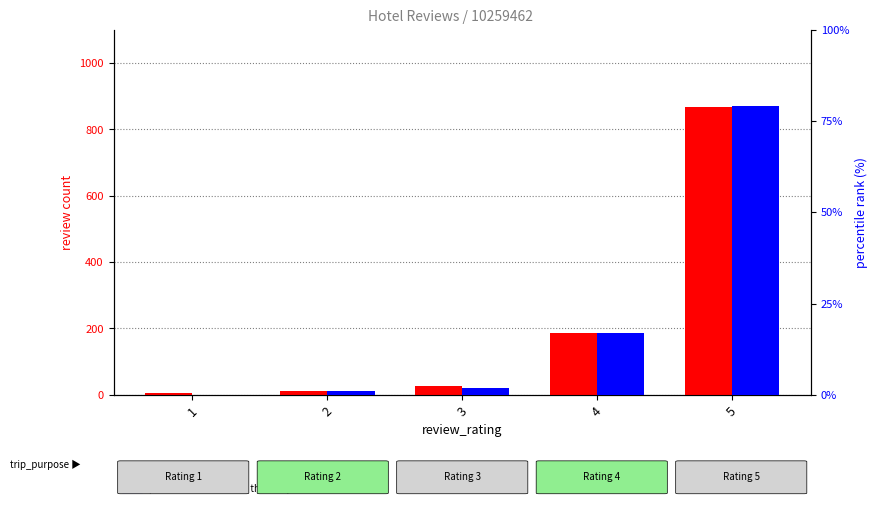

Is it true that percentile rank within sample equals 34 at 1?

False